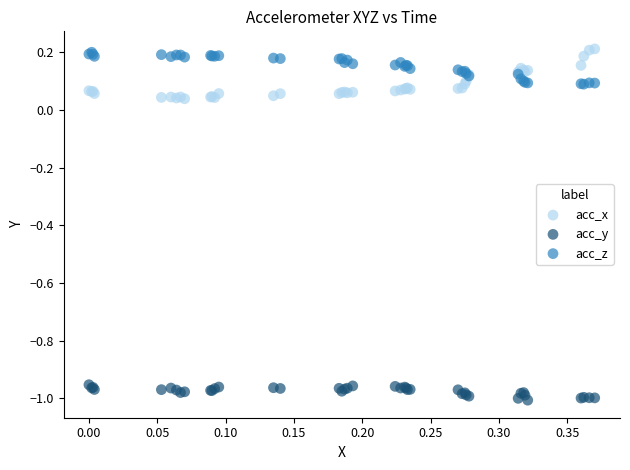

Which series reaches the minimum Y coordinate?

acc_y